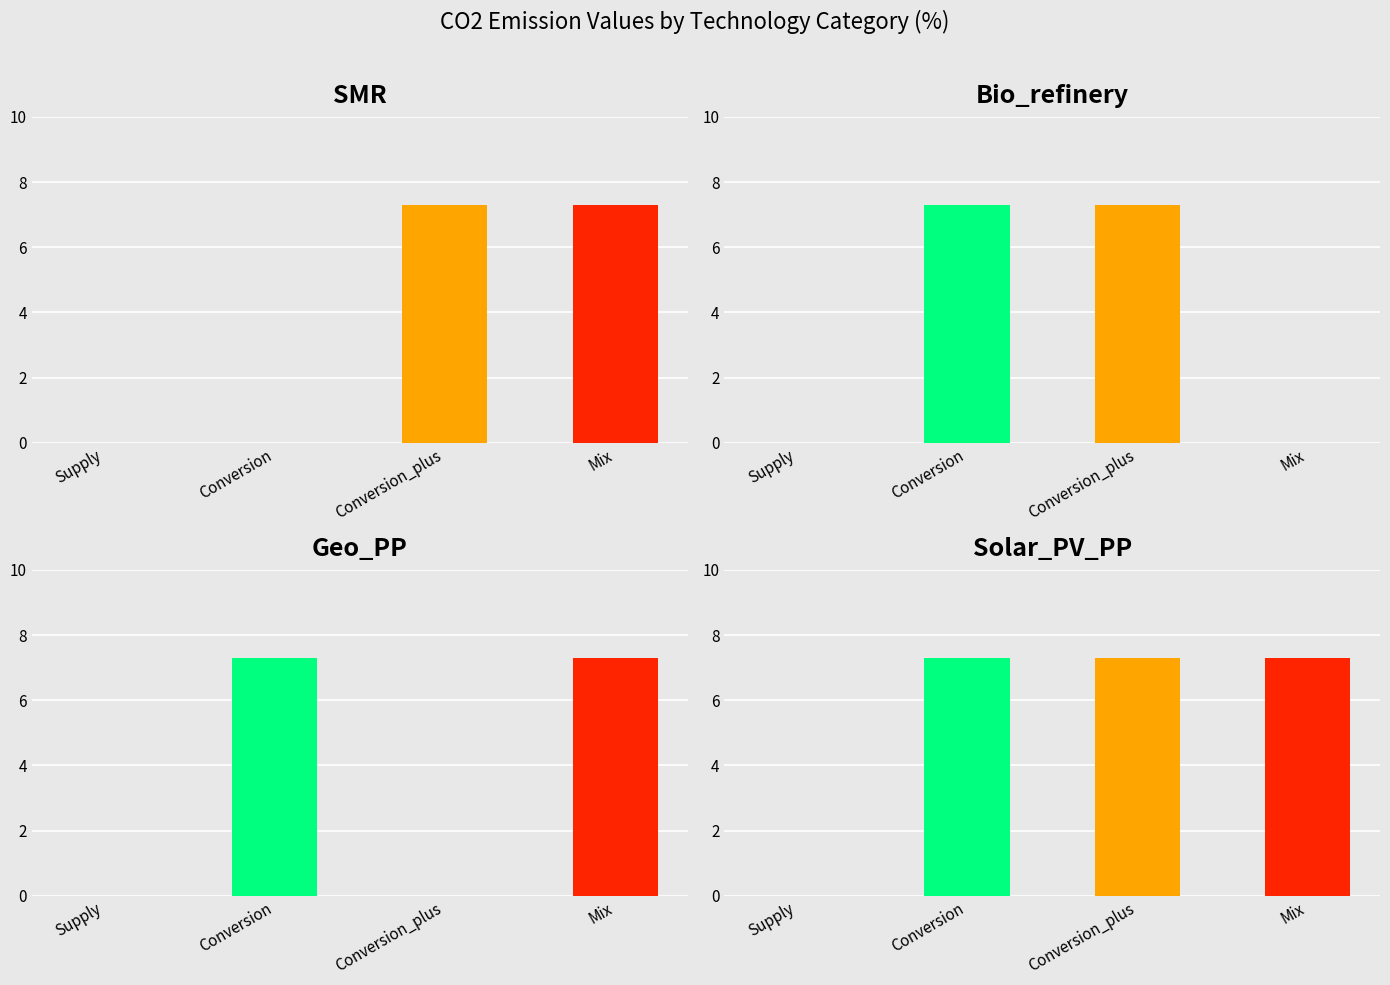

True or false: Geo_PP has a value of 4.1 at Y14.

False